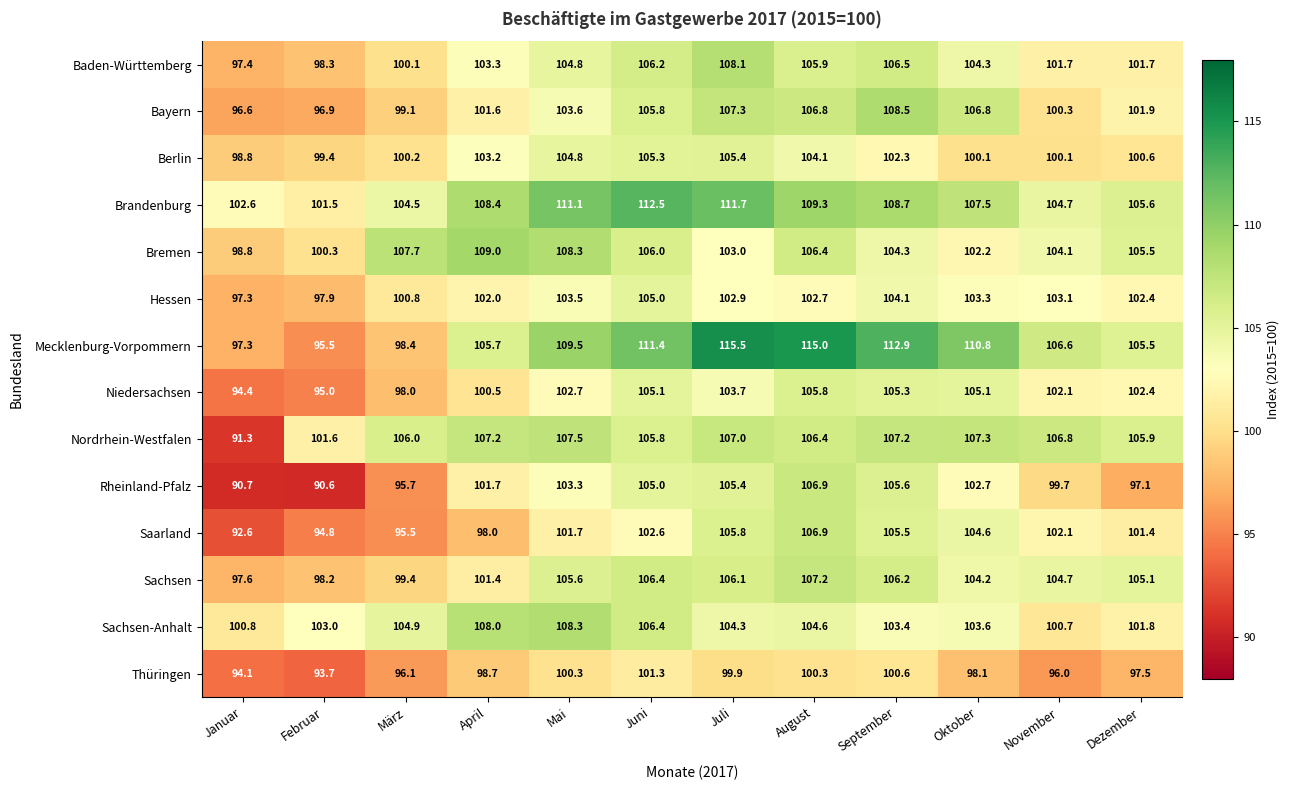

What is the sum of all Hessen values?

1225.0